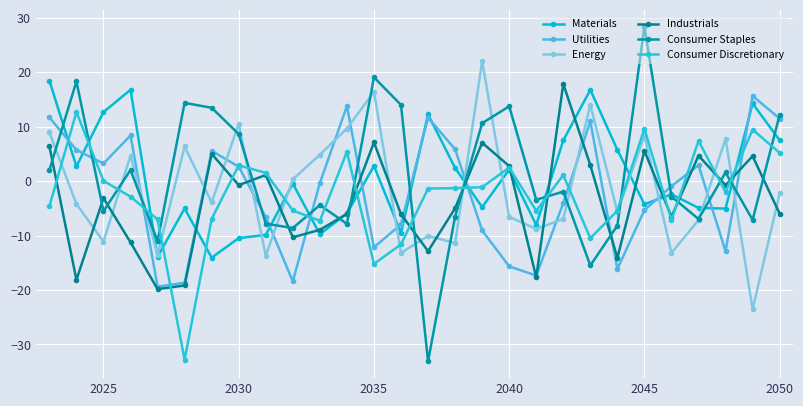

After their last crossing, which series has the higher values: Consumer Discretionary or Utilities?

Utilities